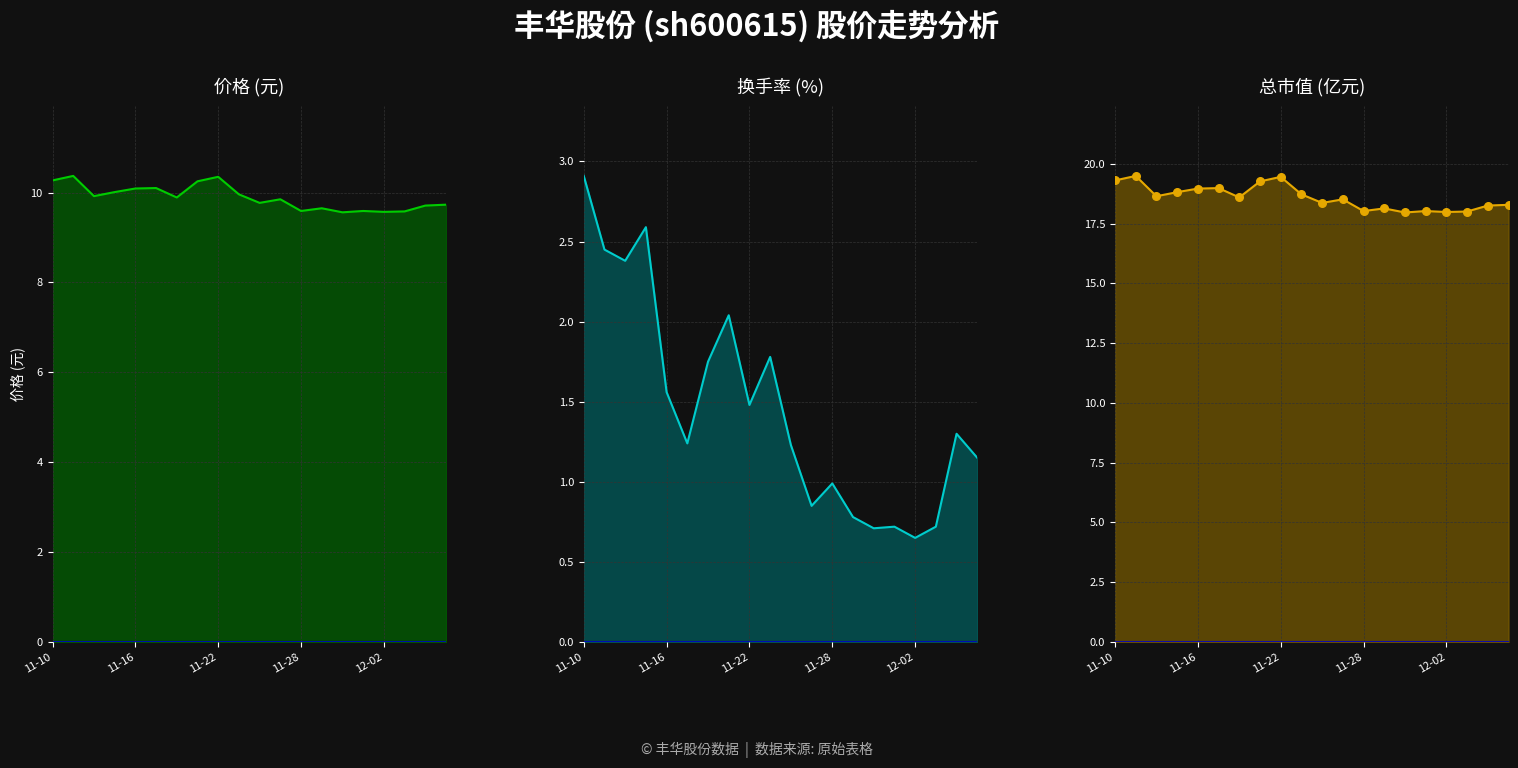

Which series has the widest spread of Y values?

换手率